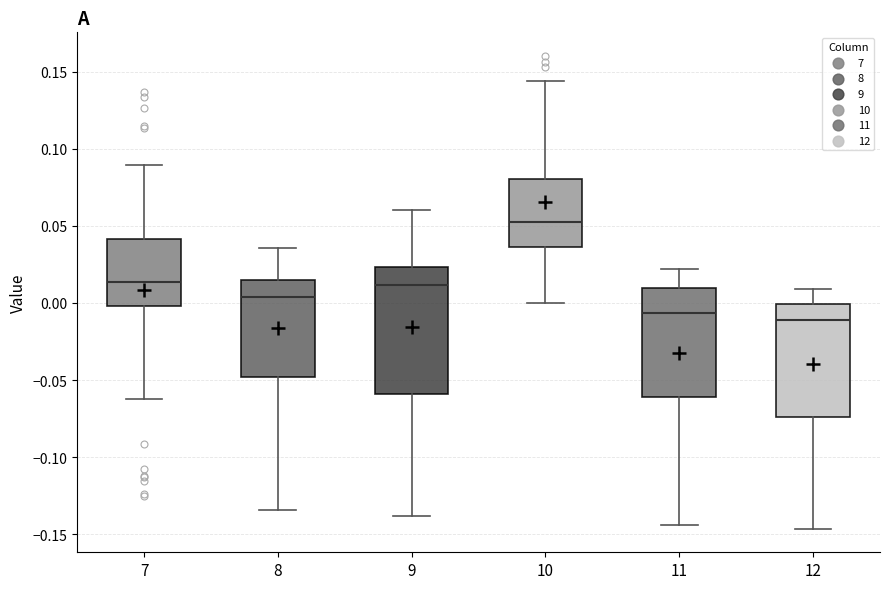

Where does the median line of the box at x = 7 sit on the y-axis? The values are not printed on the chart, so give them approximately, as read against the axis.

0.015